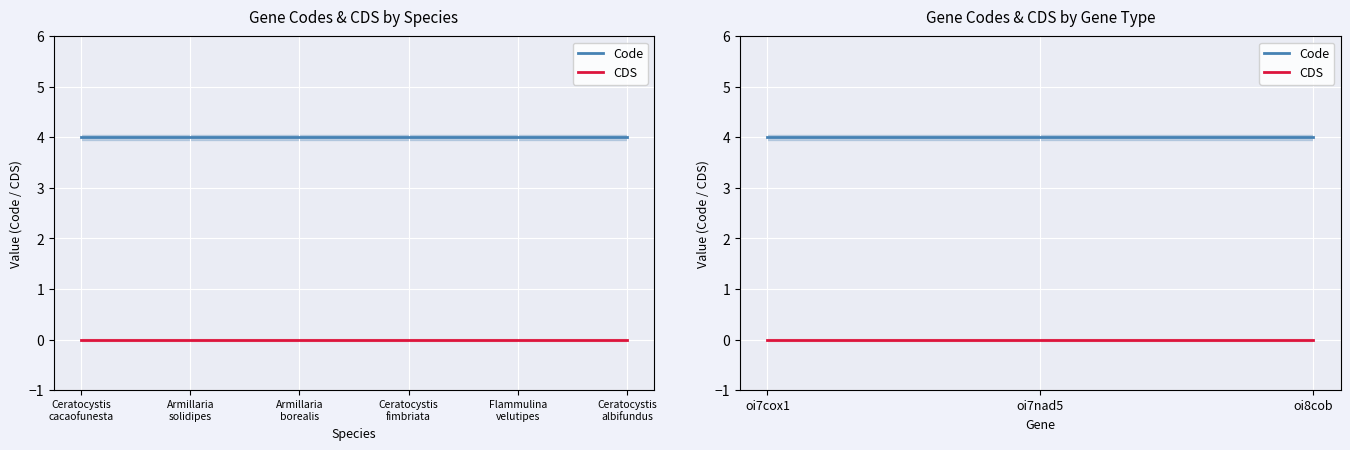

Reading left to right, transcribe all the data shown in this chart.

Code: 4	4	4
CDS: 0	0	0